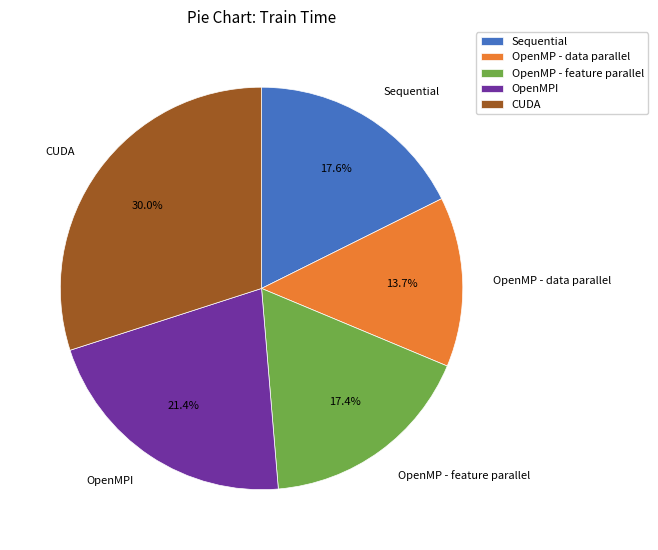

Which slice is the smallest?

OpenMP - data parallel